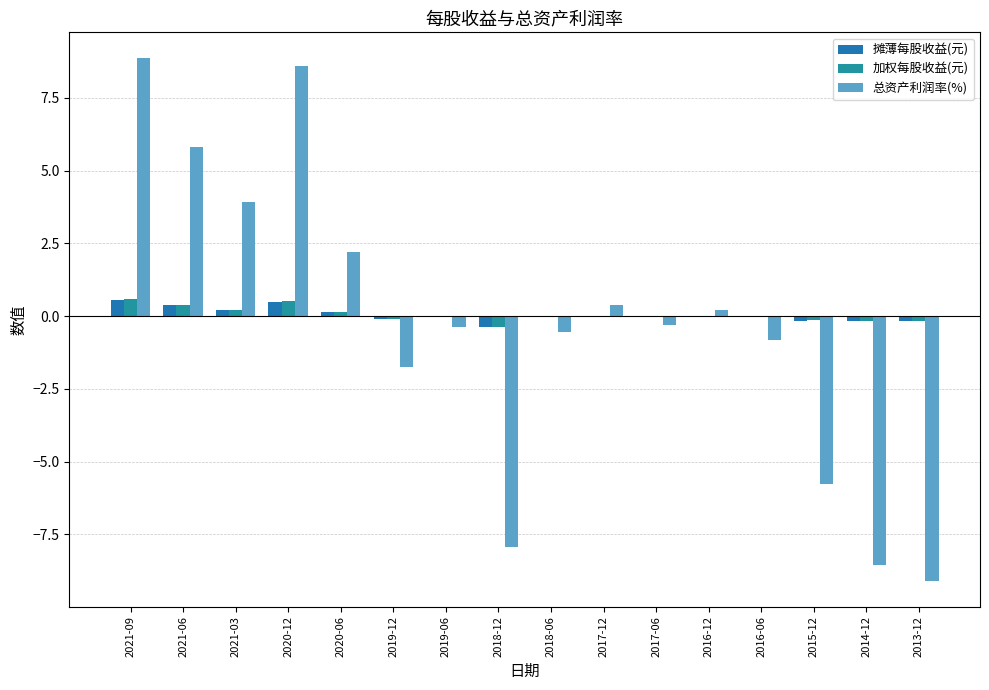

What value does the 摊薄每股收益(元) series have at 2021-03?

0.2